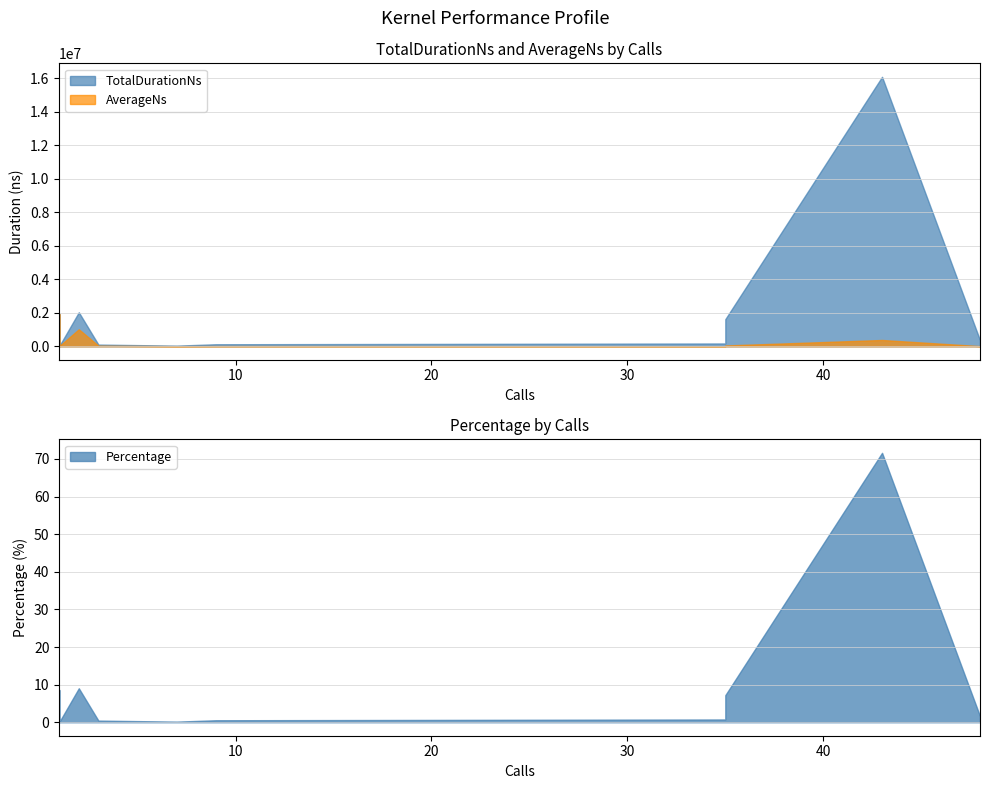

Reading left to right, what are all the values shown in this chart?

TotalDurationNs: 43=16084811.0	2=2029142.0	1=1928661.0	35=1616978.0	48=364804.0	35=166241.0	9=119203.0	3=98720.0	7=36961.0	1=4640.0
AverageNs: 43=374065.0	2=1014571.0	1=1928661.0	35=46199.0	48=7600.0	35=4749.0	9=13244.0	3=32906.0	7=5280.0	1=4640.0
Percentage: 43=71.6	2=9.0	1=8.6	35=7.2	48=1.6	35=0.7	9=0.5	3=0.4	7=0.2	1=0.0